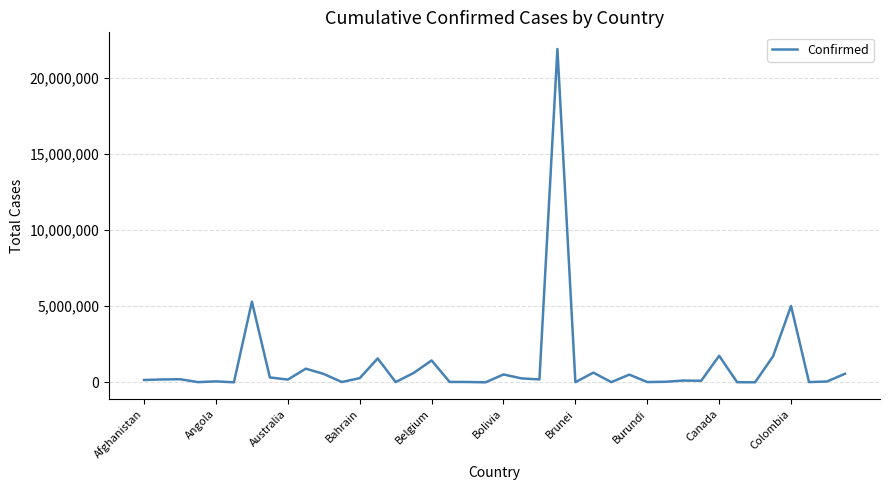

True or false: there are more than 1 points higher than both neighbors.

True